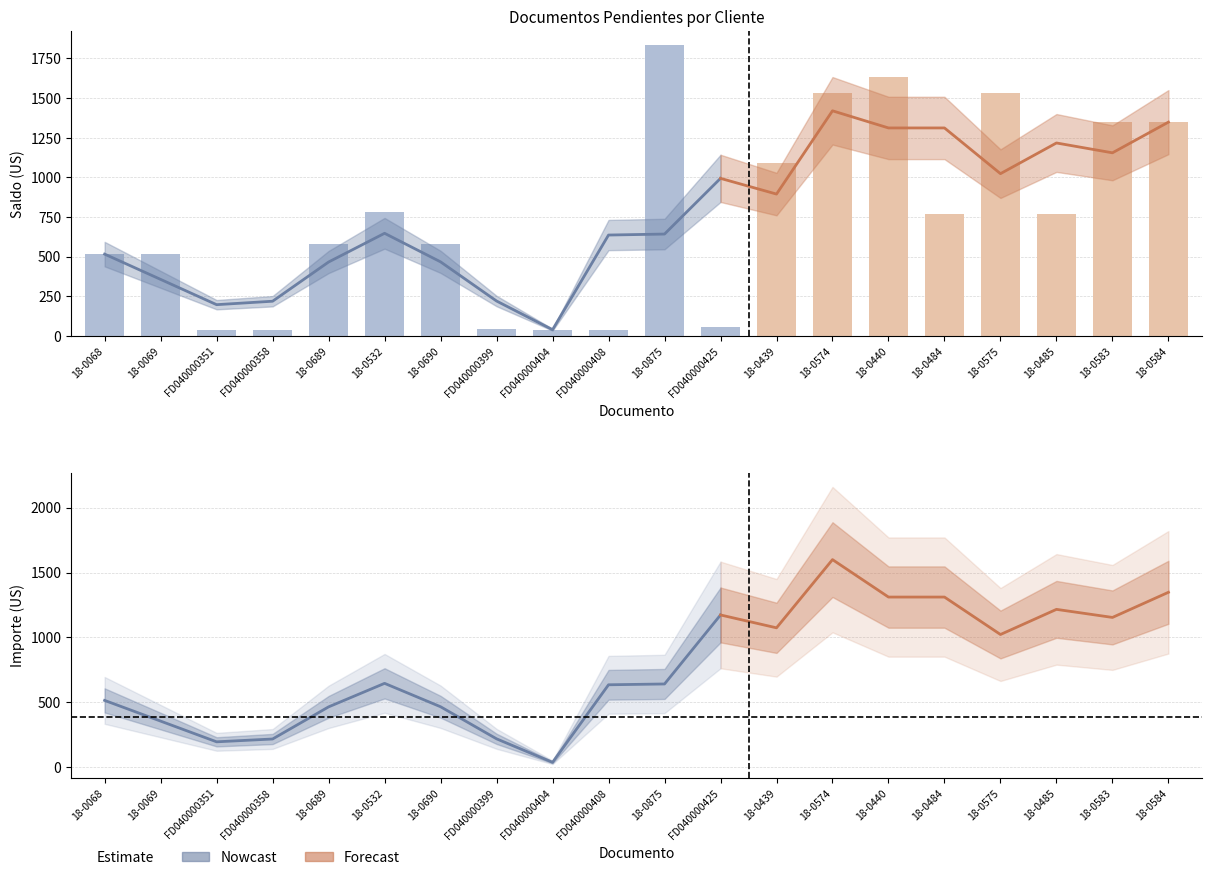

What is the label of the 18th bar from the right?

FD040000351